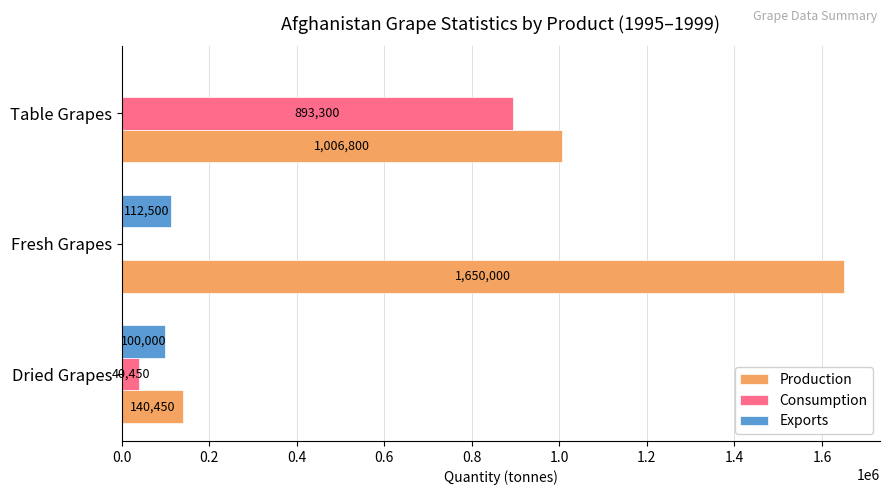

What is the highest value of the Consumption series?

893300